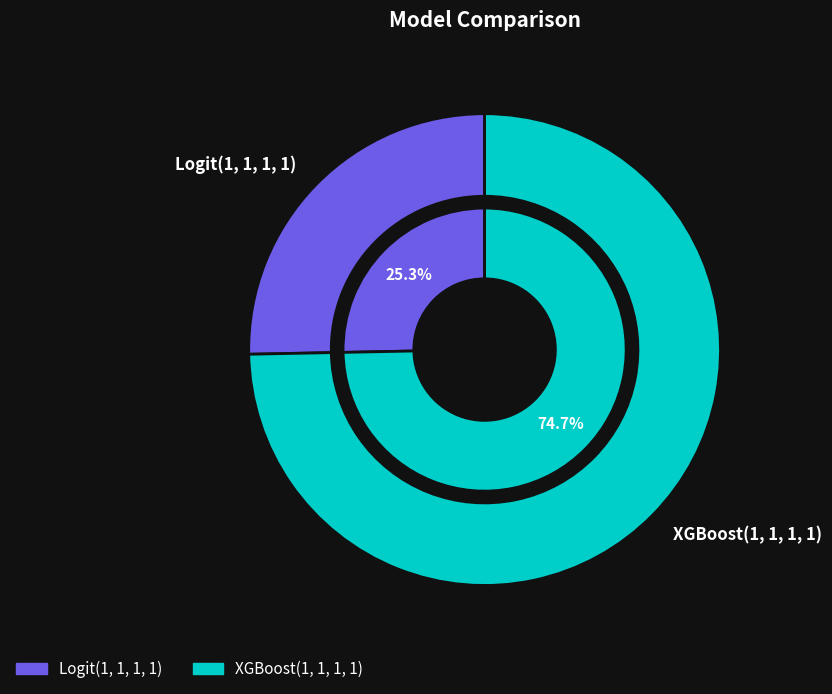

To the nearest percent, what is the difference between the Logit(1, 1, 1, 1) and XGBoost(1, 1, 1, 1) slice percentages?

49%